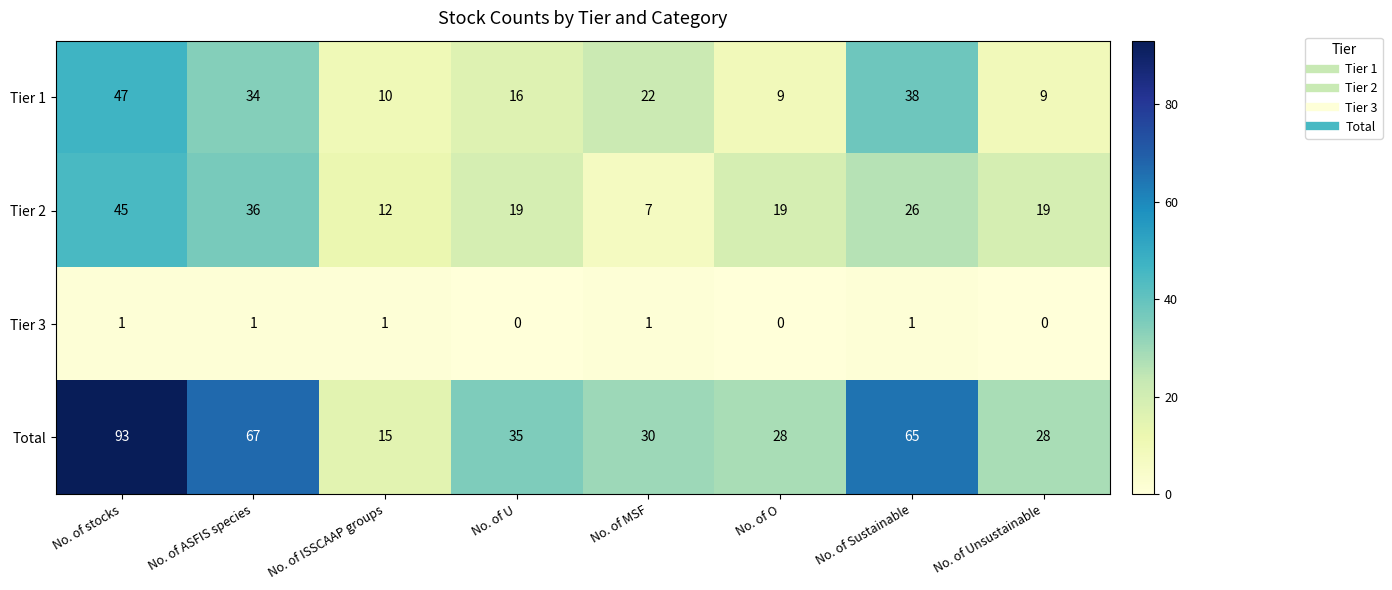

What is the spread (max minus min) of values at No. of MSF?

29